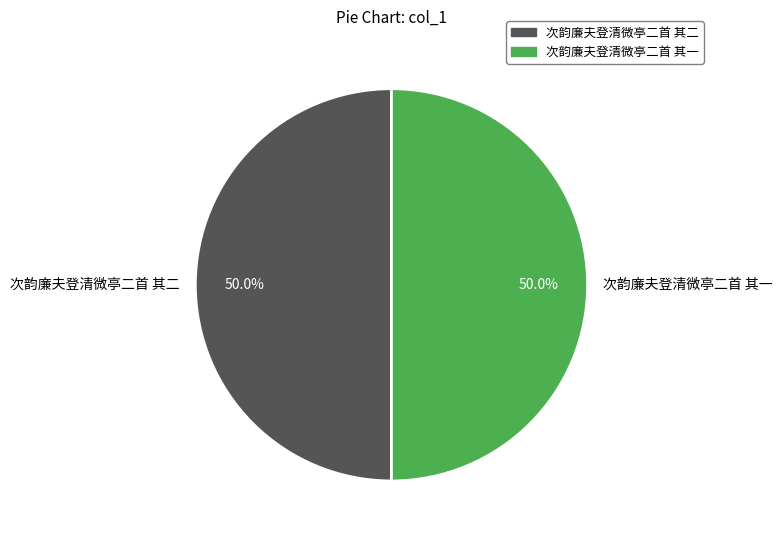

True or false: 次韵廉夫登清微亭二首 其二 accounts for 50% of the total.

True